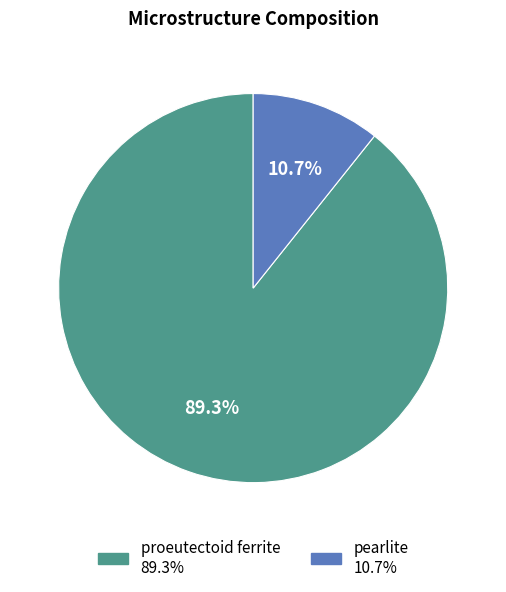

Which has a higher value, proeutectoid ferrite or pearlite?

proeutectoid ferrite